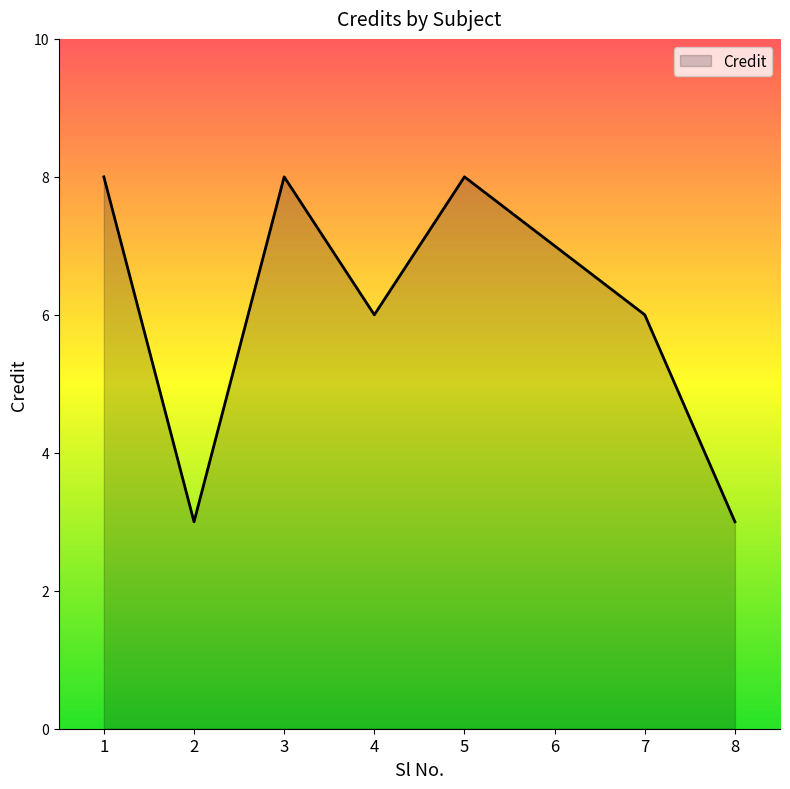

The value at 1 is 8. True or false?

True